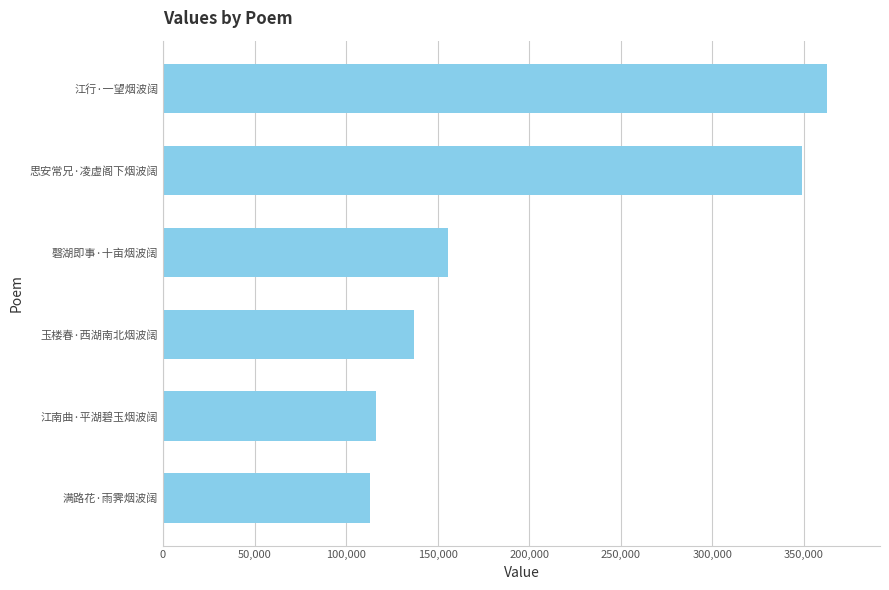

How many distinct data groups are displayed?

1